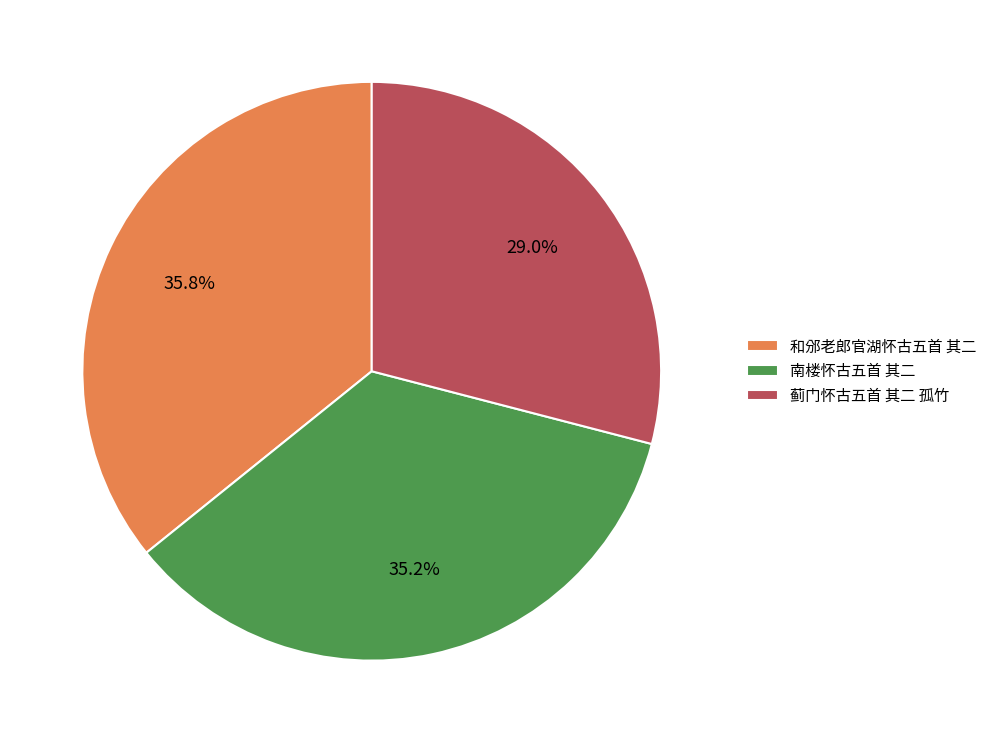

What is the total percentage of 南楼怀古五首 其二 and 蓟门怀古五首 其二 孤竹?

64.2%